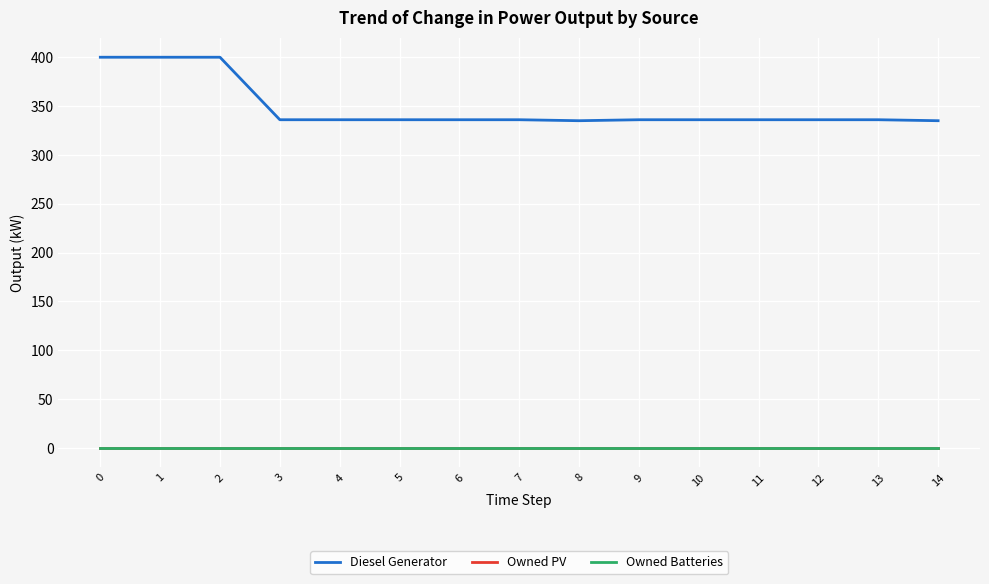

What is the average value of the Diesel Generator series?

348.7